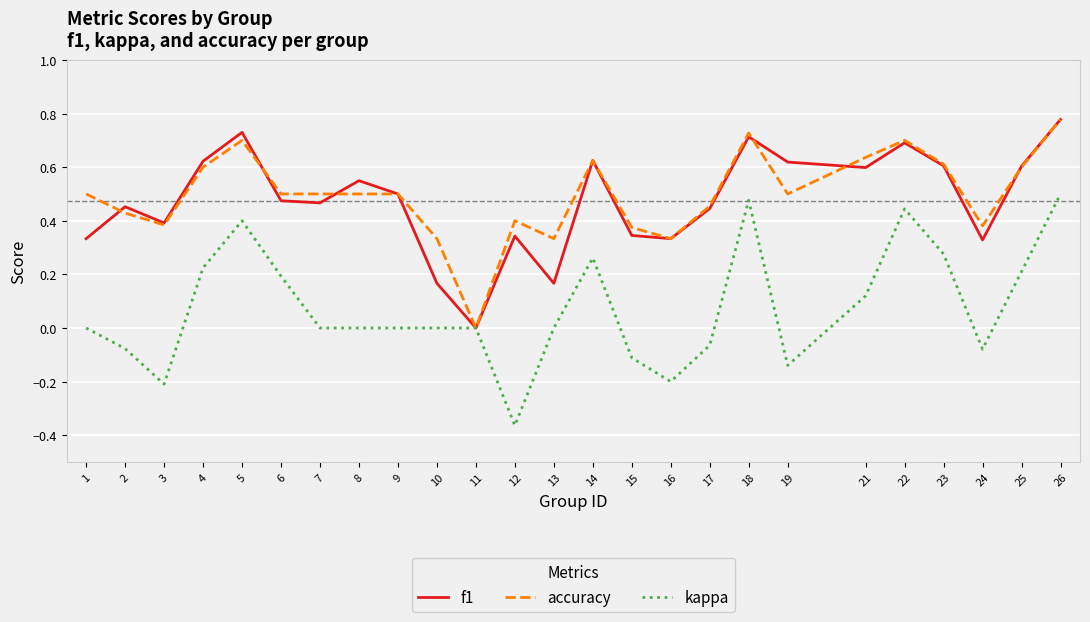

At which label does kappa reach its minimum?

12